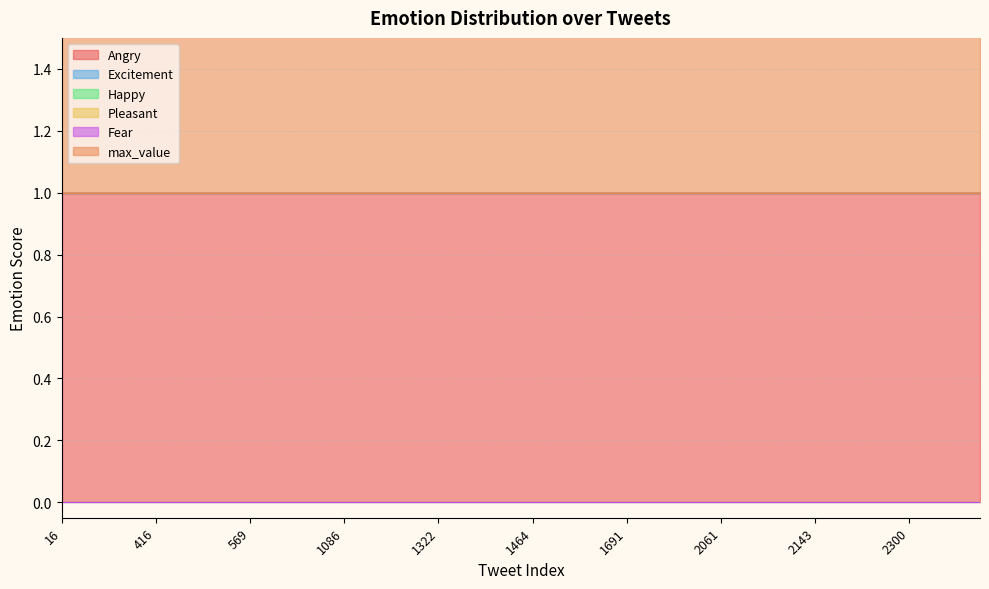

List the labels in order of max_value value, largest first.

16, 24, 156, 266, 416, 425, 433, 510, 569, 602, 659, 662, 1086, 1099, 1200, 1213, 1322, 1352, 1378, 1382, 1464, 1468, 1473, 1517, 1691, 1803, 1906, 1994, 2061, 2100, 2125, 2138, 2143, 2205, 2265, 2268, 2300, 2354, 2370, 2437